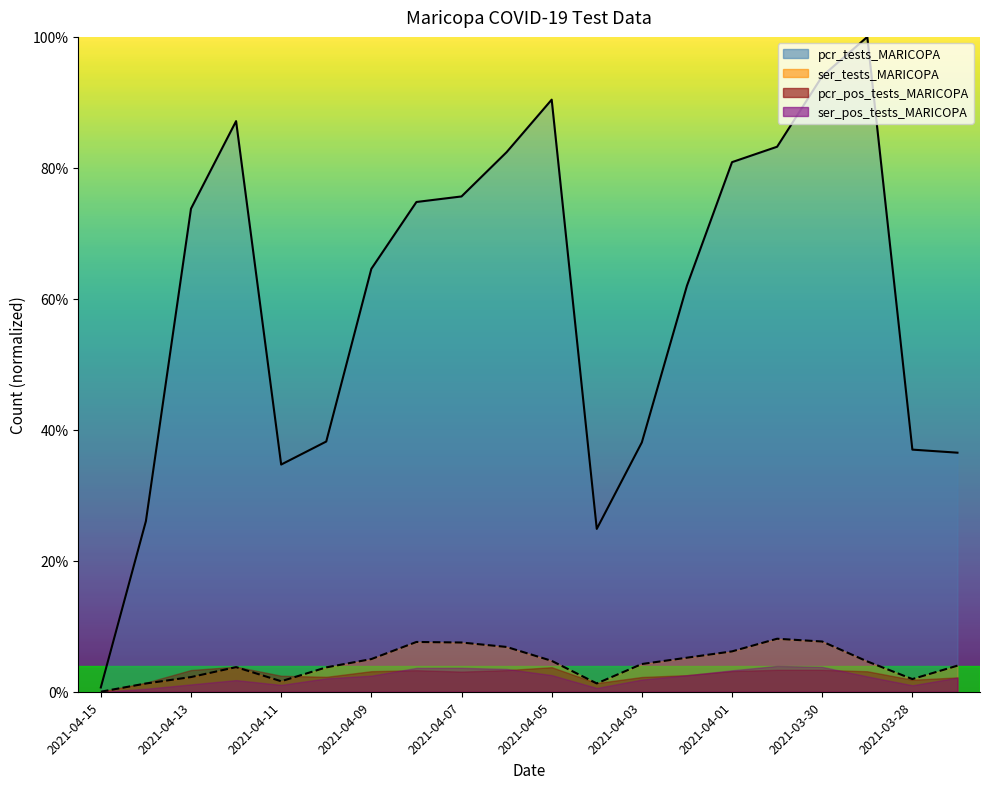

What is the sum of all ser_tests_MARICOPA values?

0.9